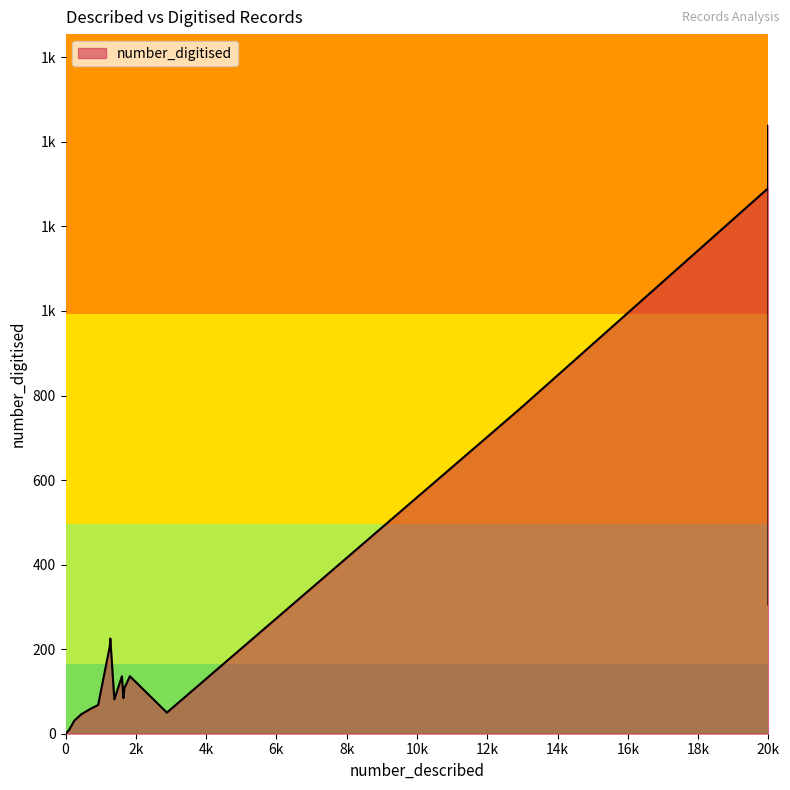

What is the ratio of the value at 1677 to the value at 101?

12.1